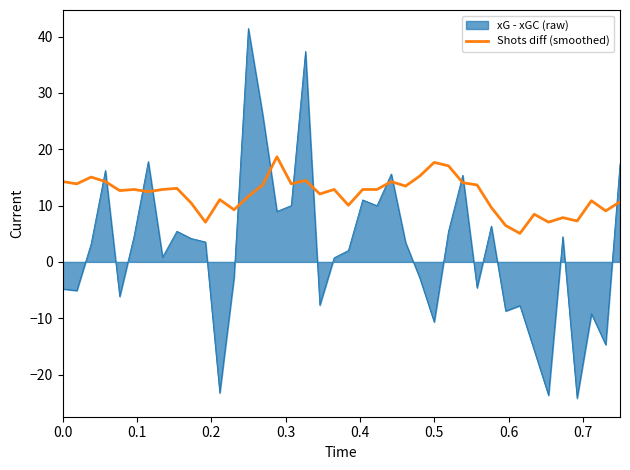

What is the greatest value displayed?

41.4